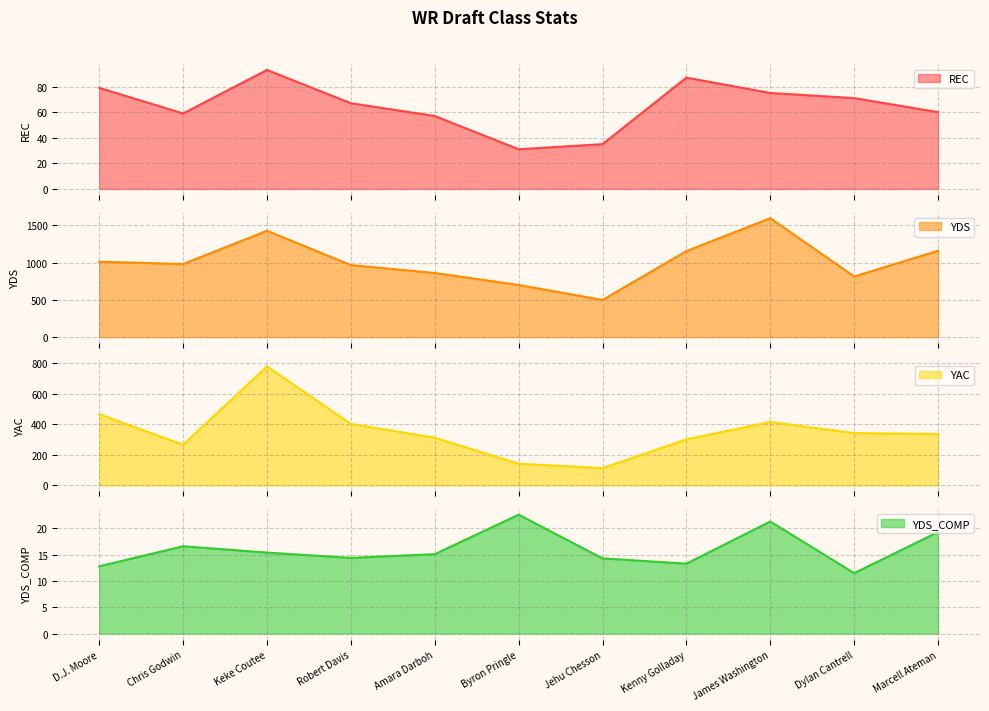

What is the difference between the YAC values at Dylan Cantrell and Marcell Ateman?

6.0